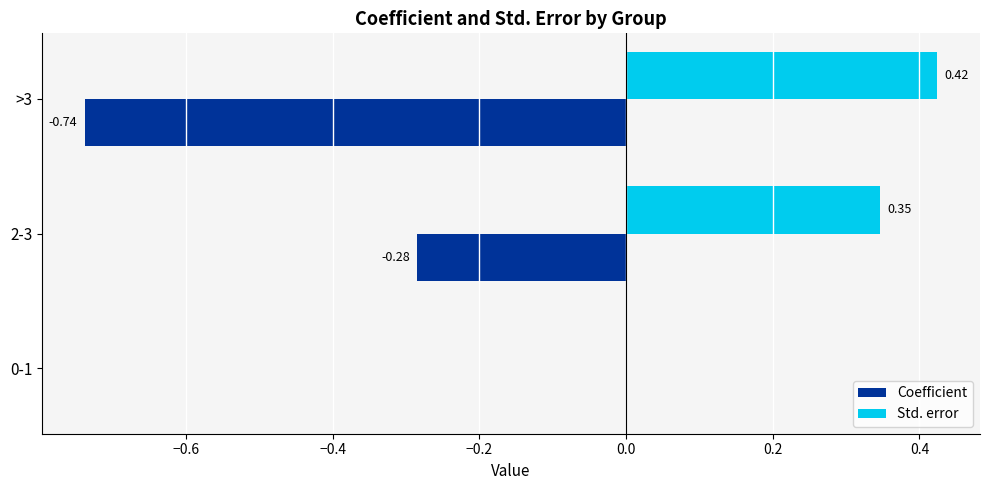

What is the sum of the Coefficient values at 2-3 and >3?

-1.0